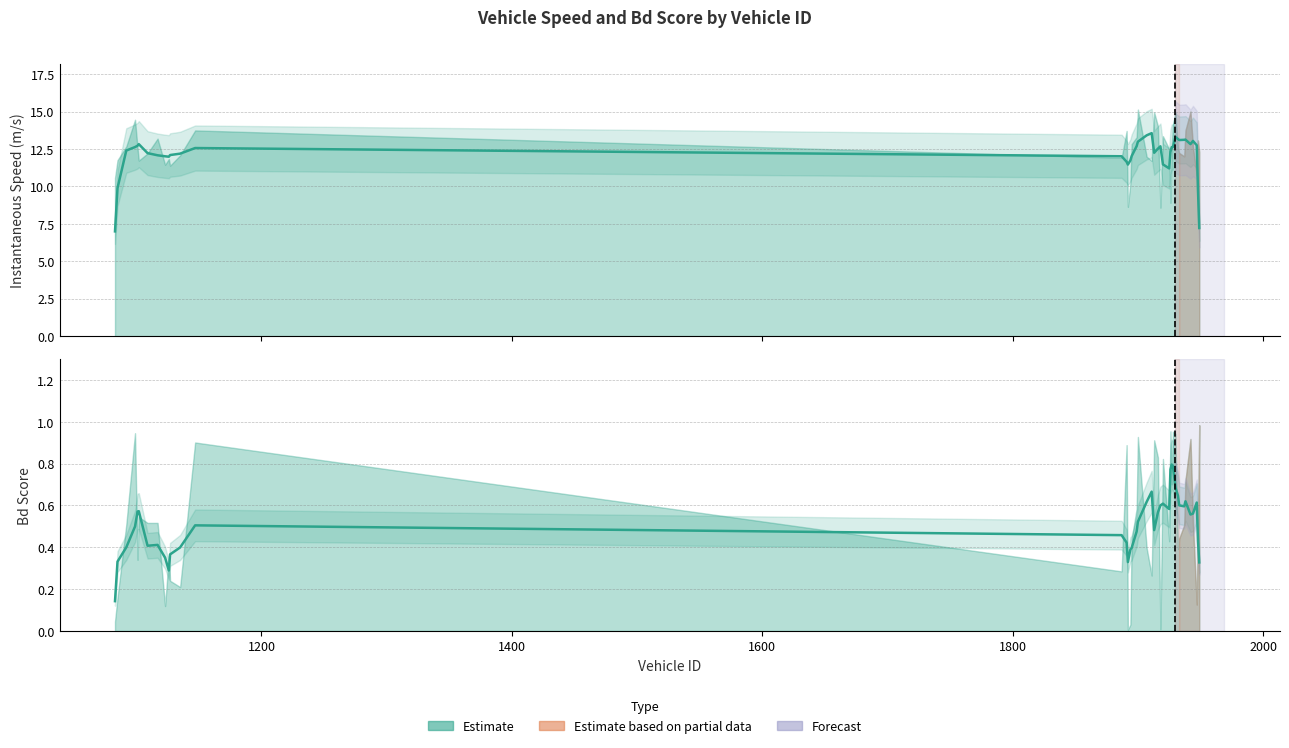

What is the highest value of the Bd (smoothed) series?

0.8